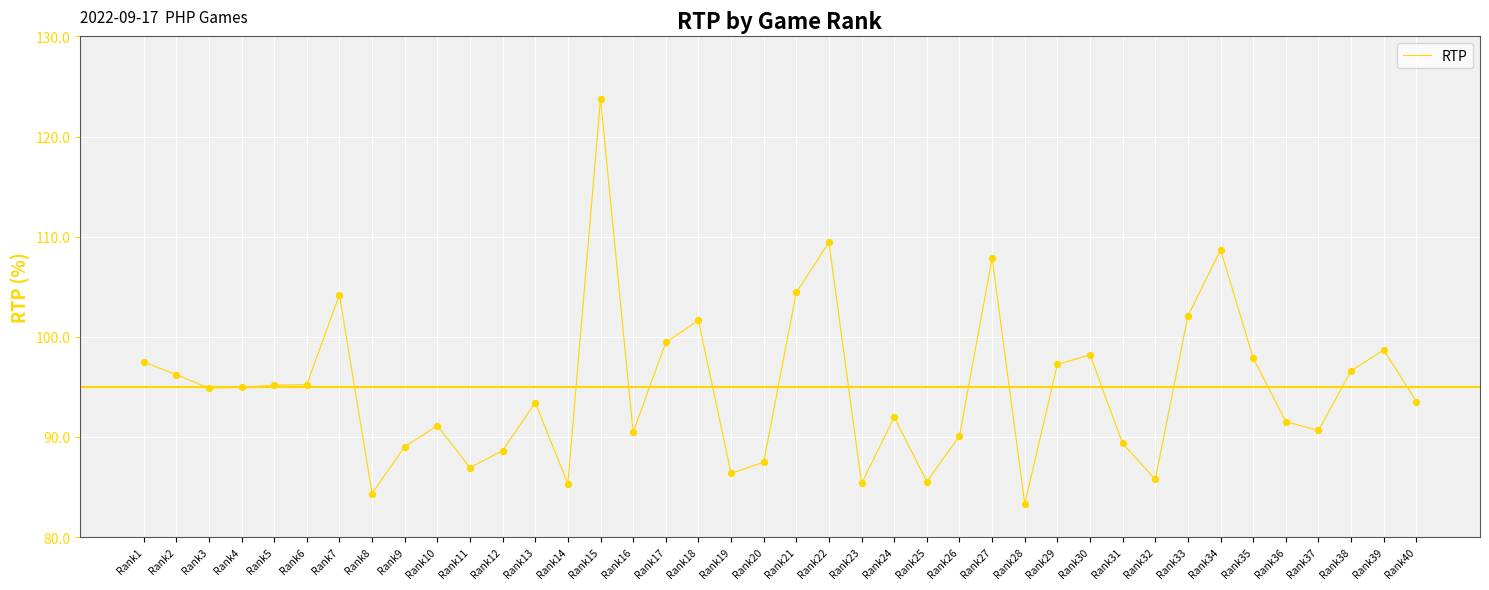

Between Rank38 and Rank29, which is larger?

Rank29